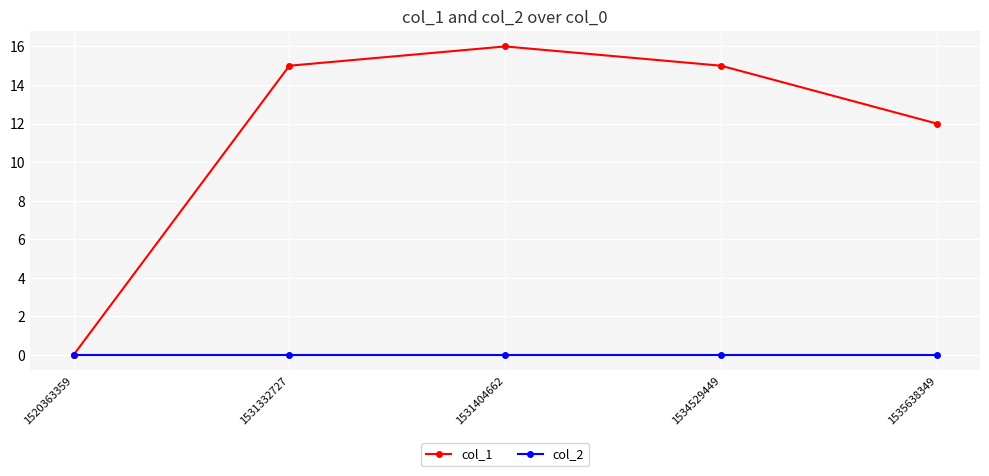

How many lines are shown in the chart?

2